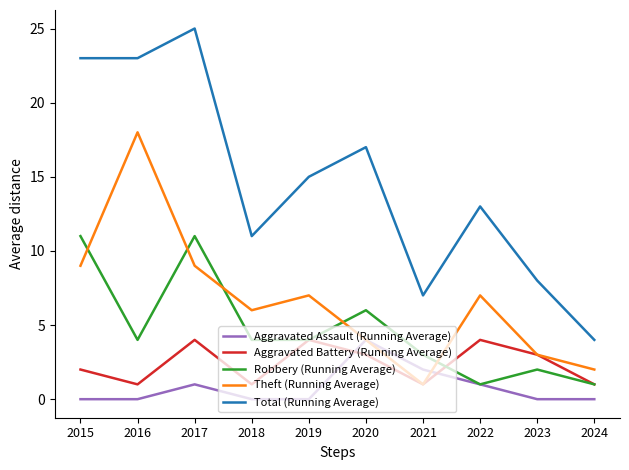

What is the sum of the Aggravated Battery (Running Average) values at 2017 and 2019?

8